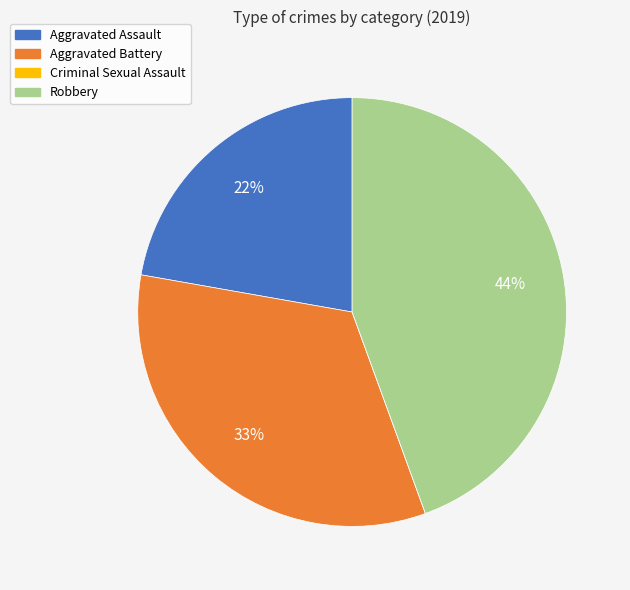

To the nearest percent, what percentage of the pie is Robbery?

44%